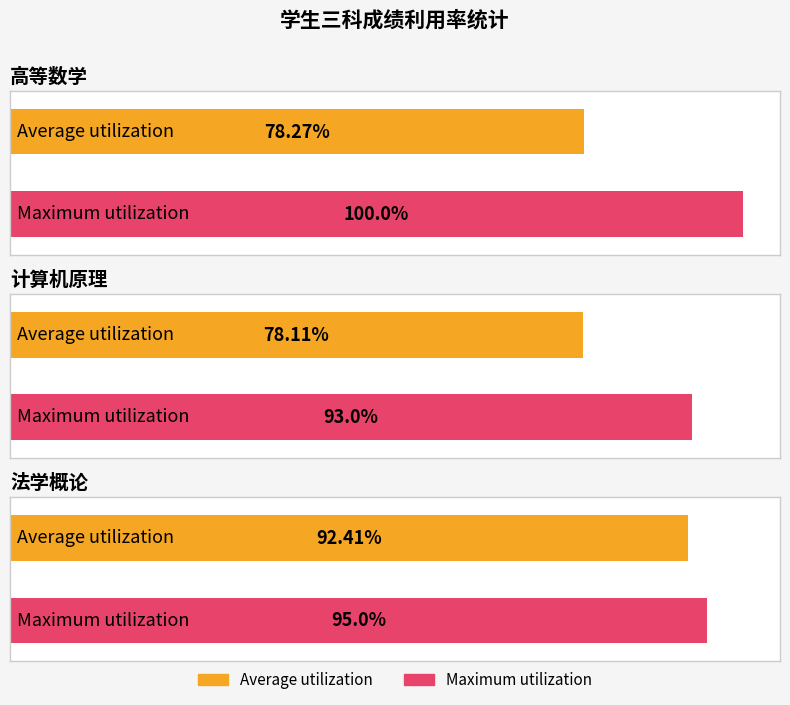

Which series changed the most between 高等数学 and 法学概论?

Average utilization